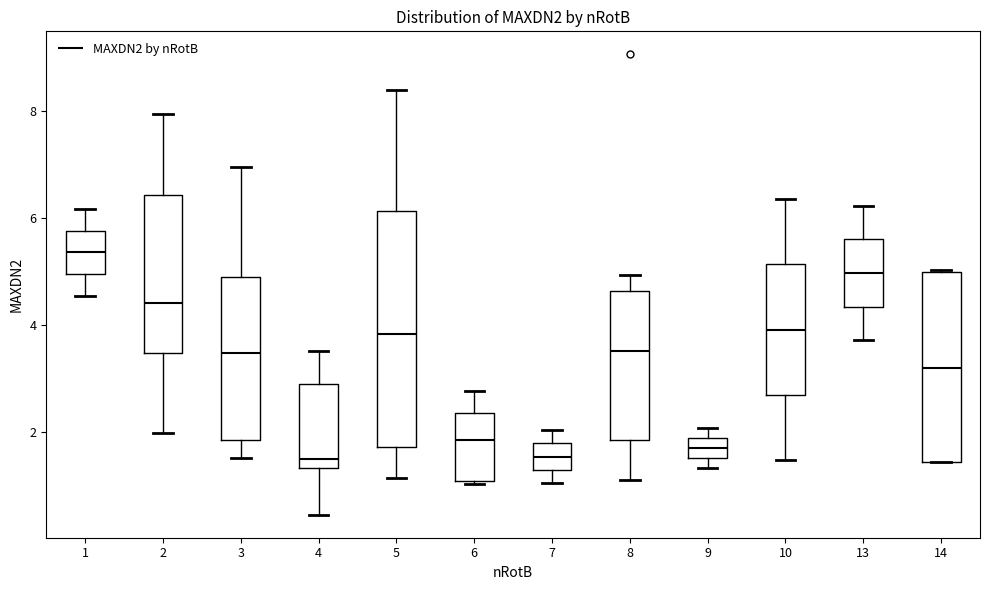

Which box's median line is the highest?

1